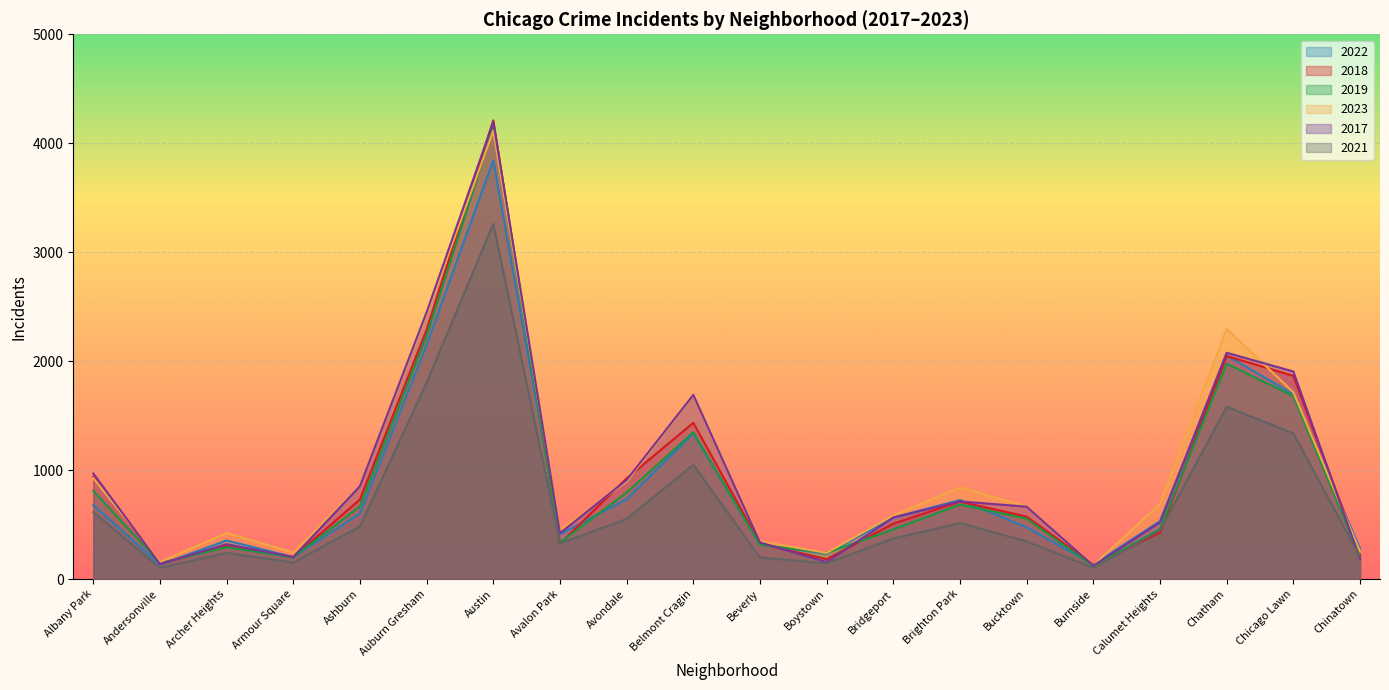

At which label does 2023 reach its minimum?

Burnside